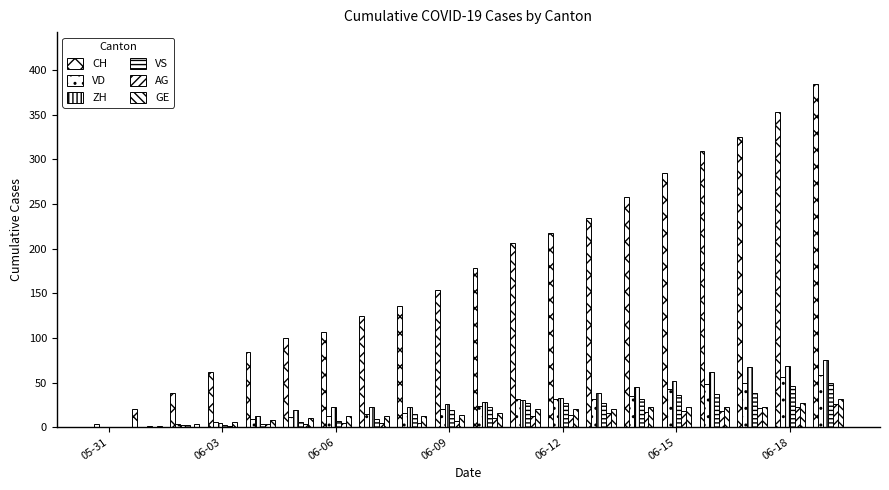

What is the maximum value shown in the chart?

385